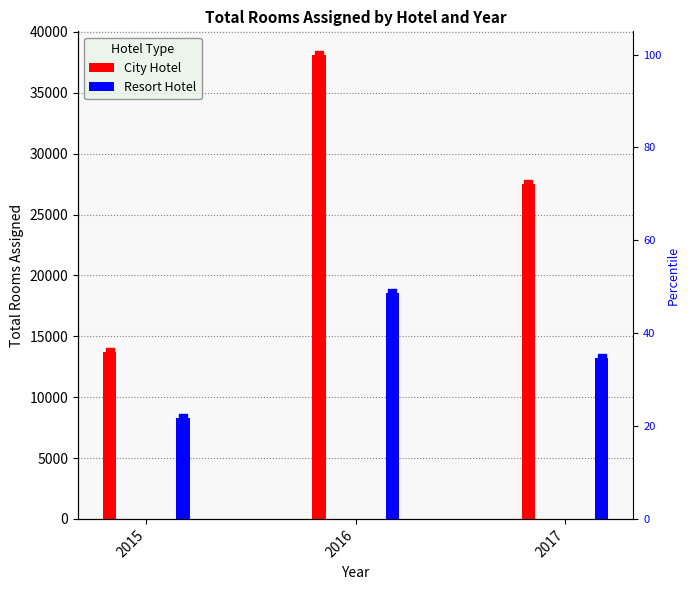

What are all the series names shown in the legend?

City Hotel, Resort Hotel